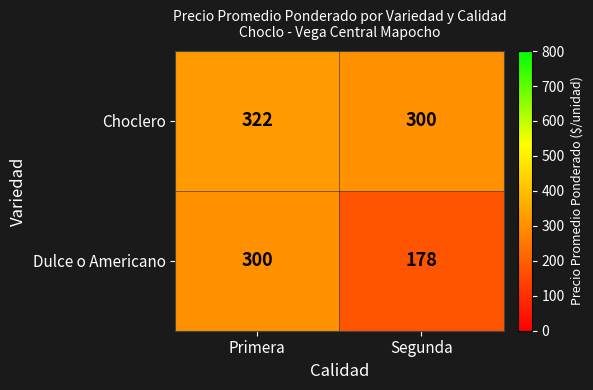

Is it true that Dulce o Americano equals 293 at Segunda?

False